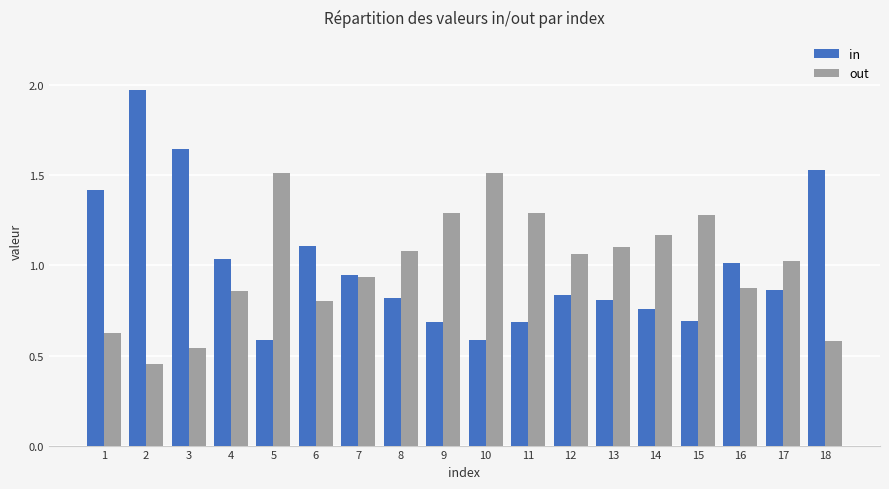

The value of out at 2 is 0.1. True or false?

False